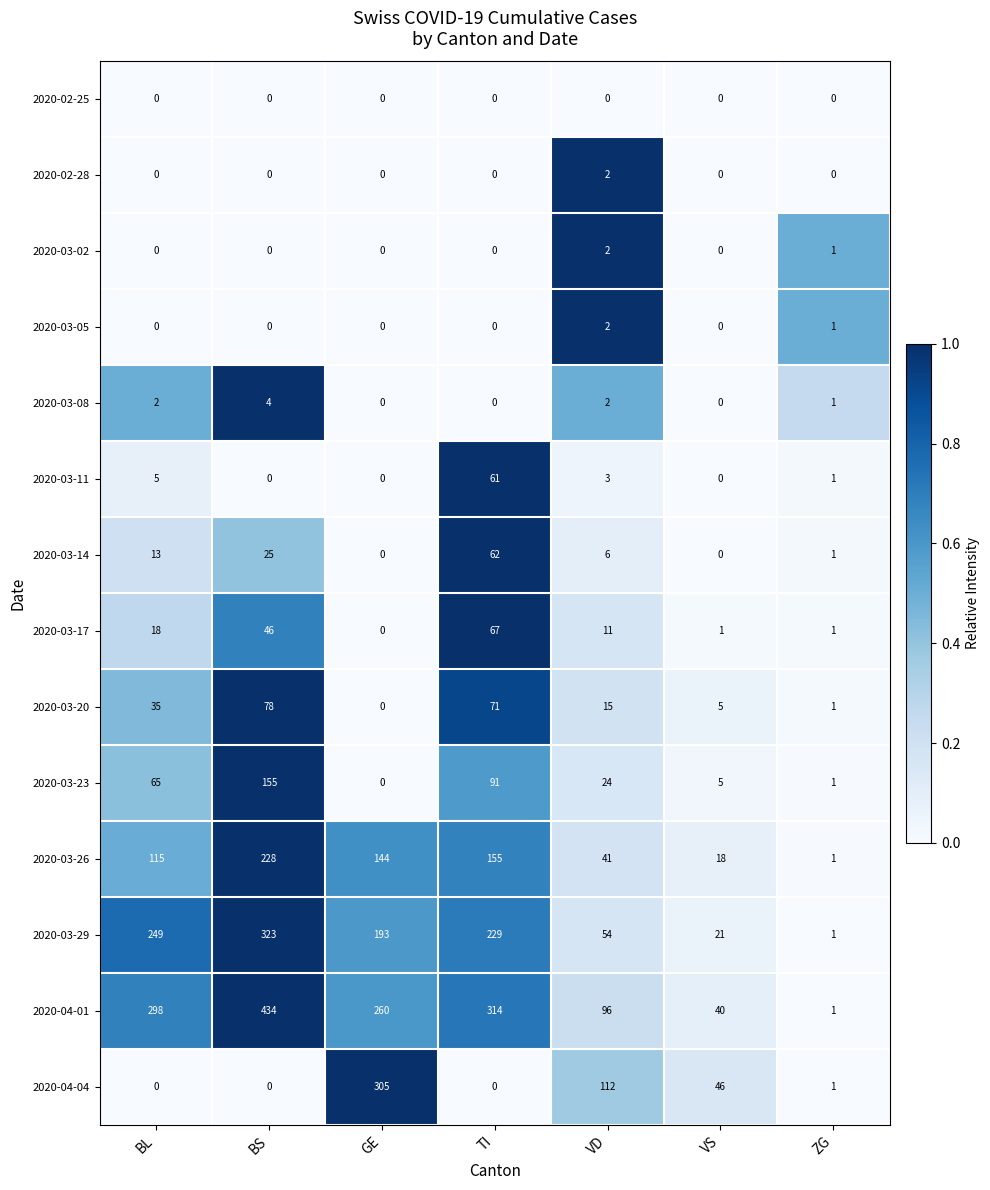

Which series has the largest total across all categories?

2020-04-01